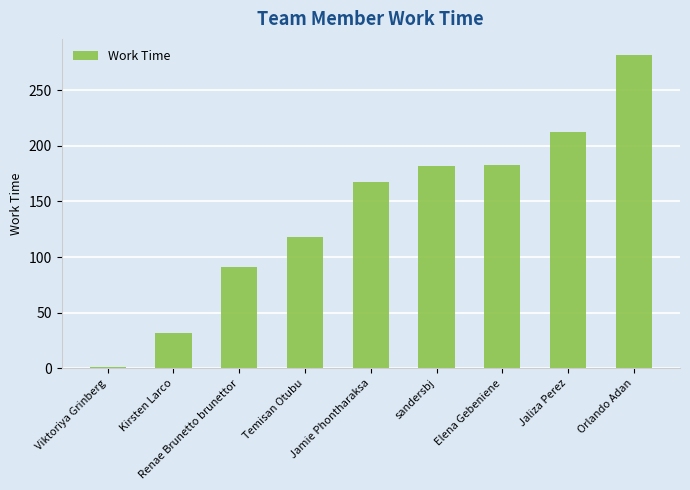

What is the difference between the maximum and second lowest values?

250.4